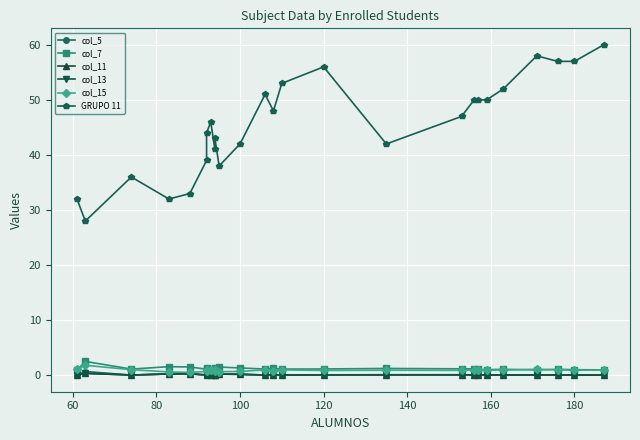

True or false: col_7 and col_11 intersect in this chart.

False